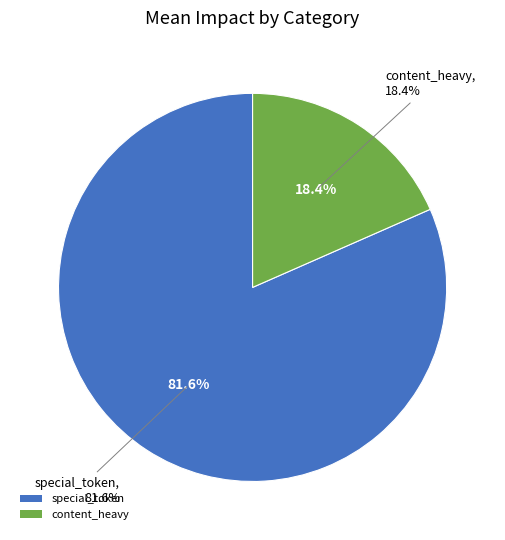

Does content_heavy represent more than half of the total?

No